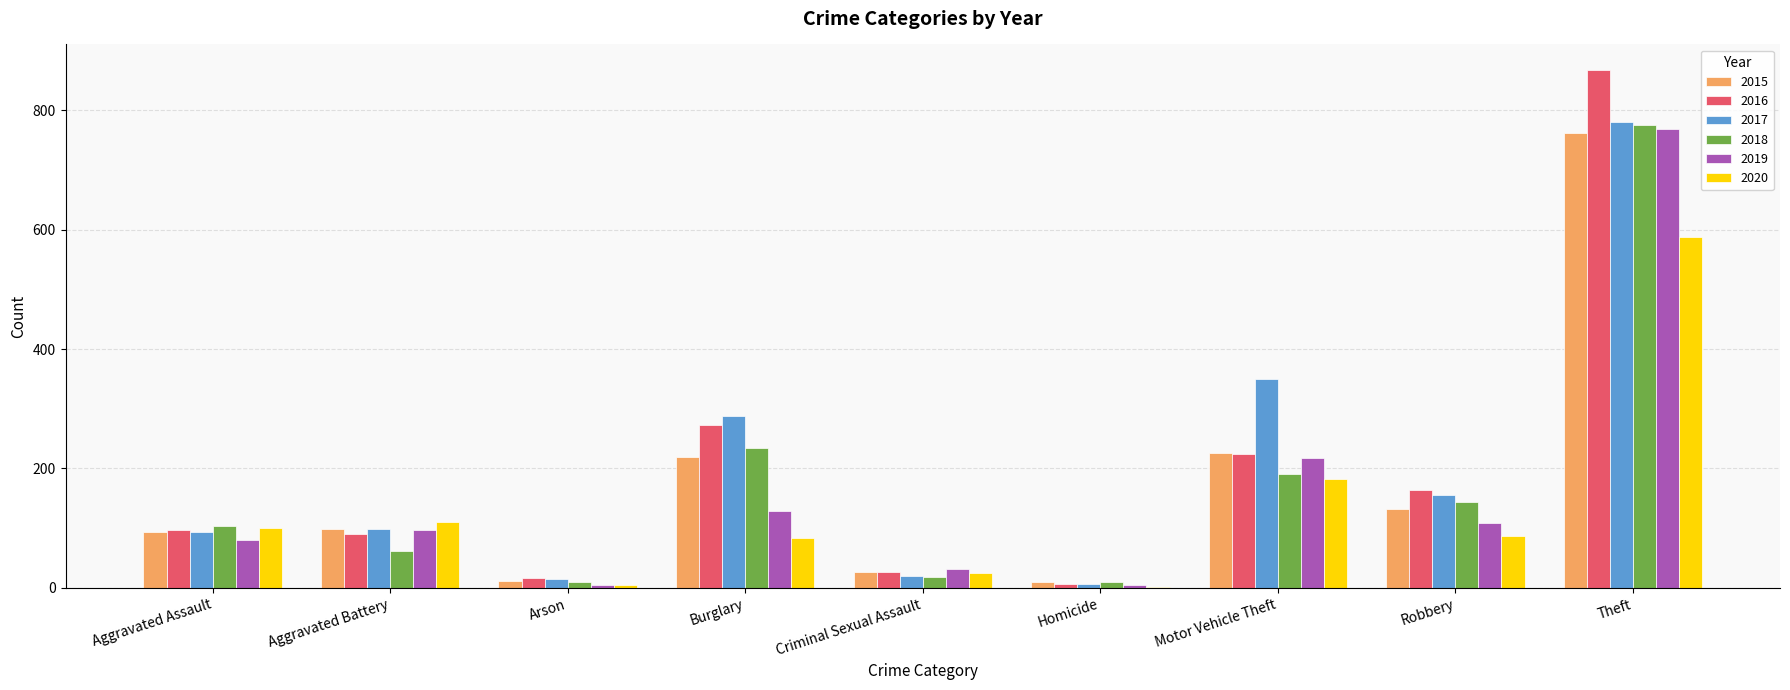

The 2016 series shows 138 at Motor Vehicle Theft. True or false?

False